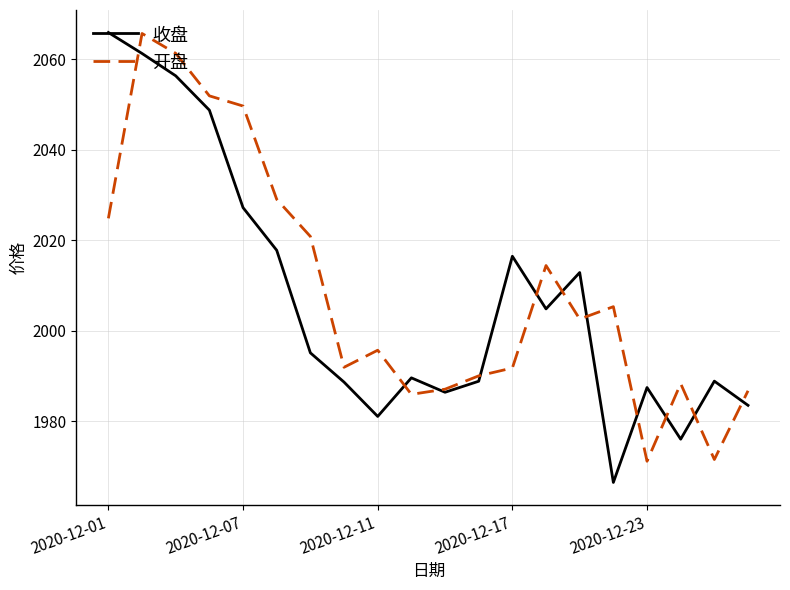

How many interior local valleys does the 收盘 series have?

5